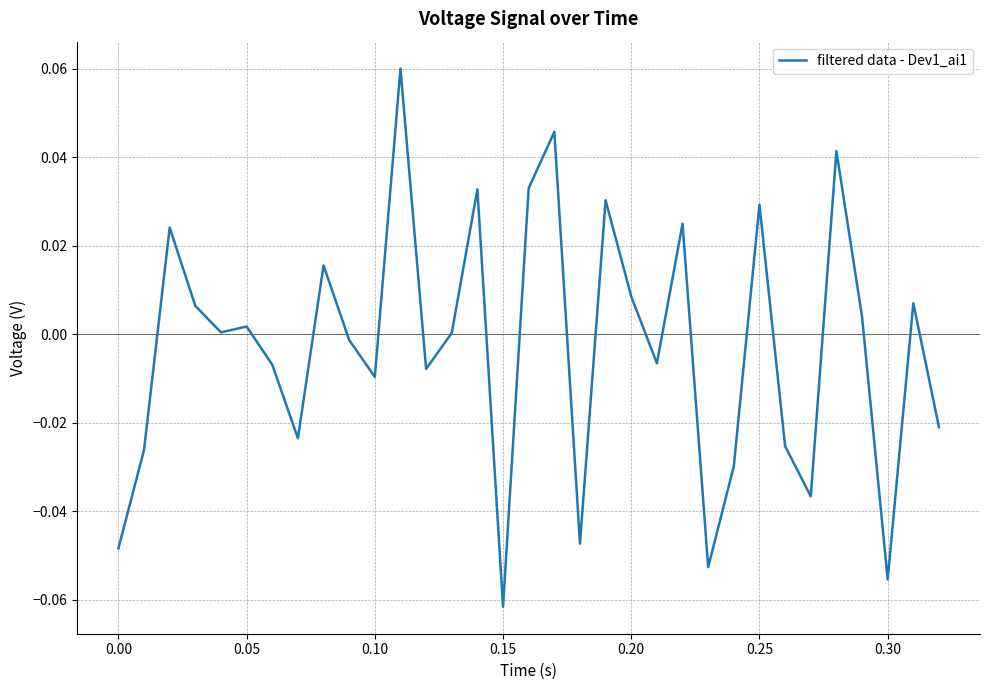

The chart shows a value of -0.0 at 0.15. True or false?

False